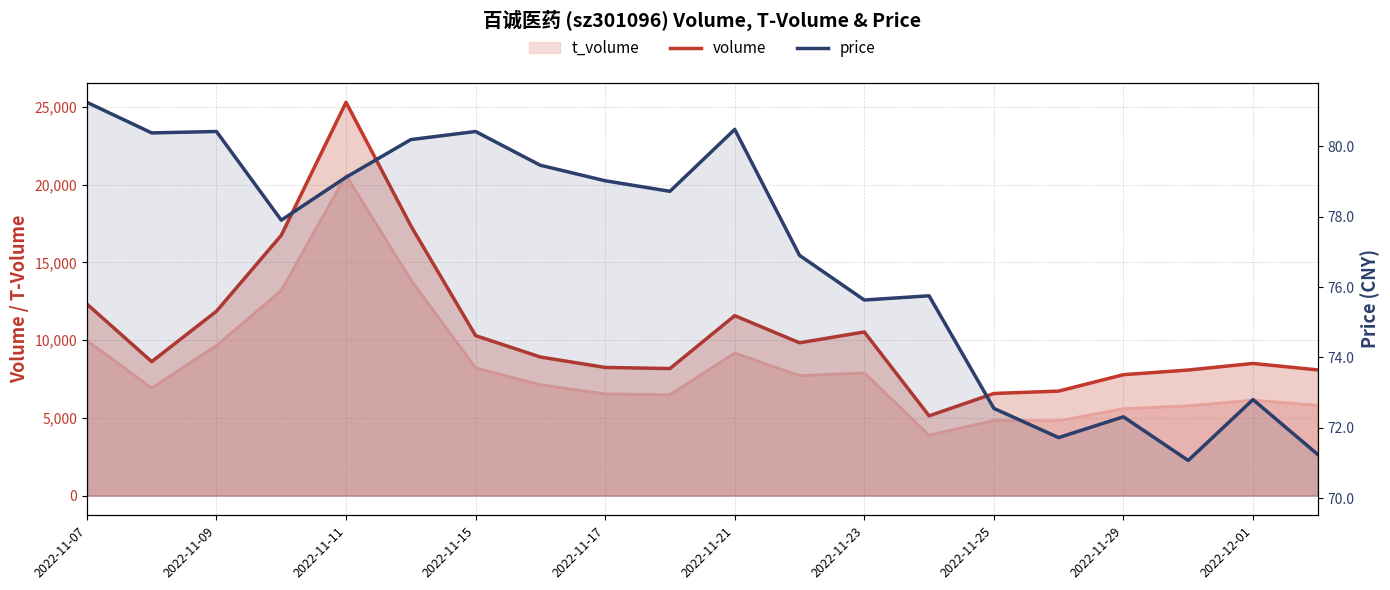

True or false: volume has more than 2 points higher than both neighbors.

True